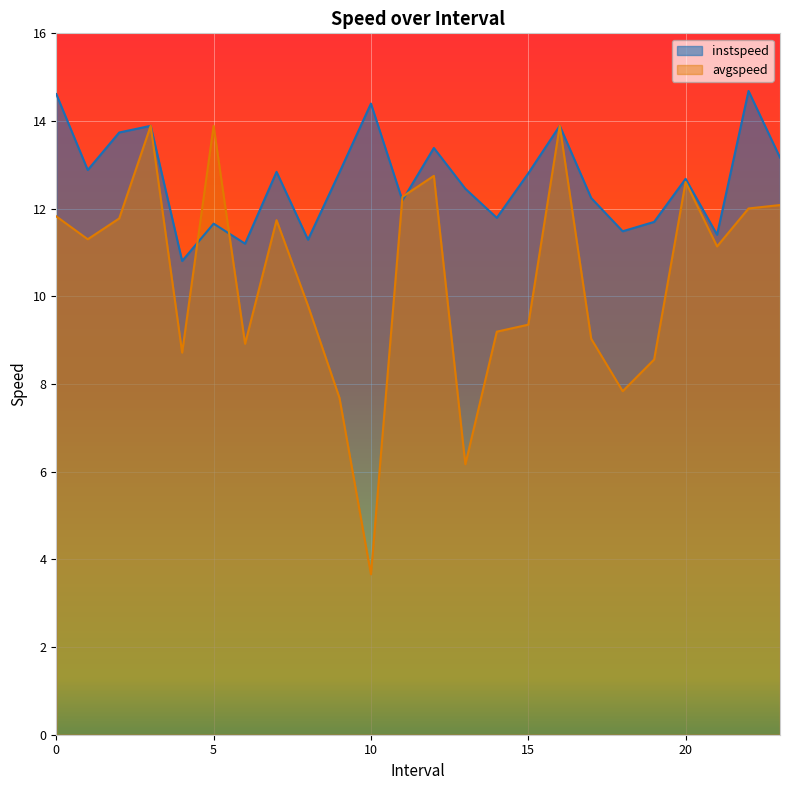

What is the difference between the avgspeed values at 23.0 and 9.0?

4.4